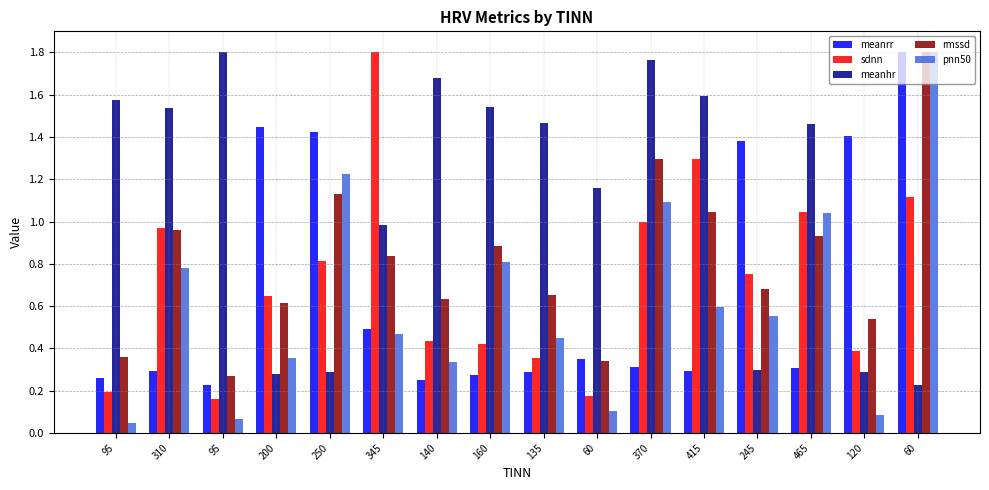

At which label does meanrr reach its peak?

60